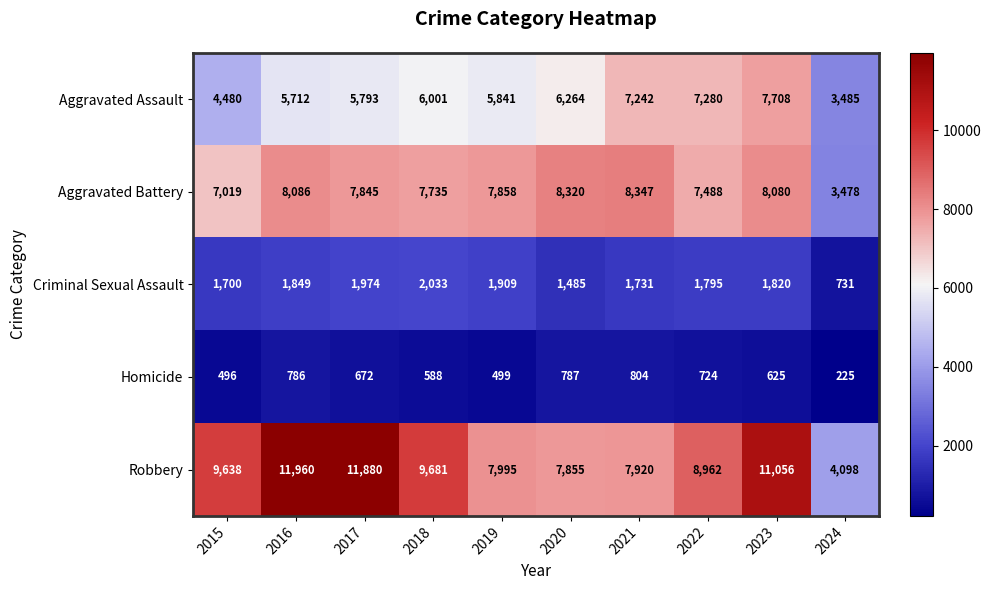

What is the difference between the maximum and minimum values in the Homicide series?

579